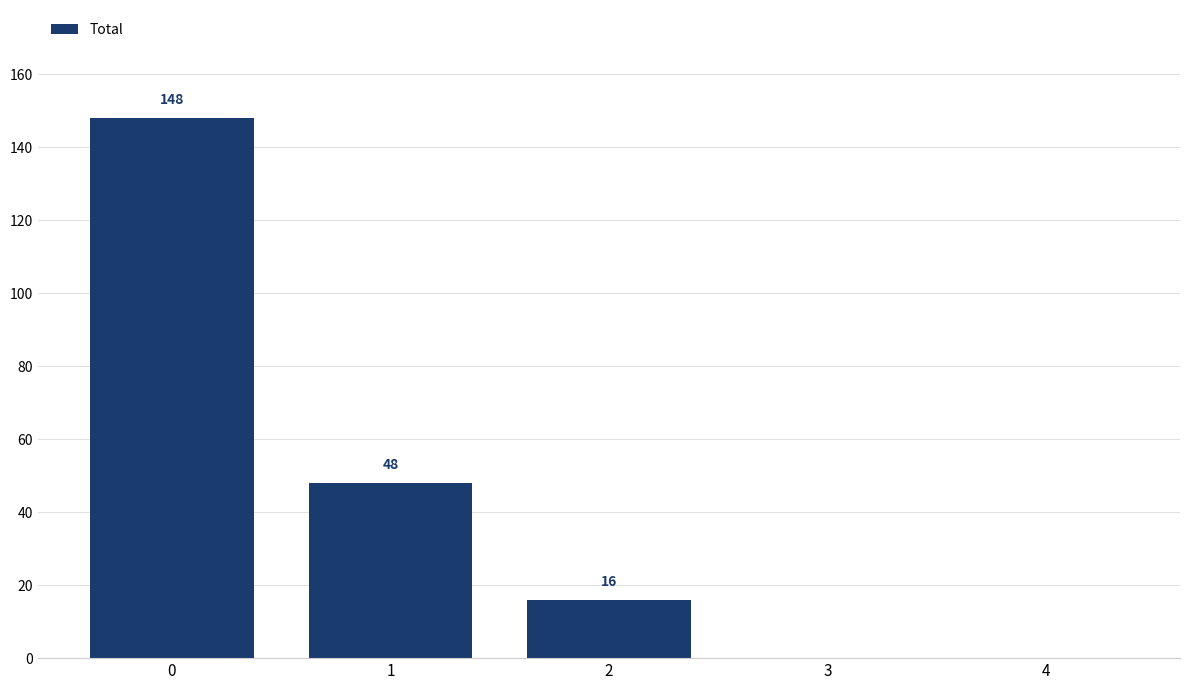

Are the bars horizontal?

No